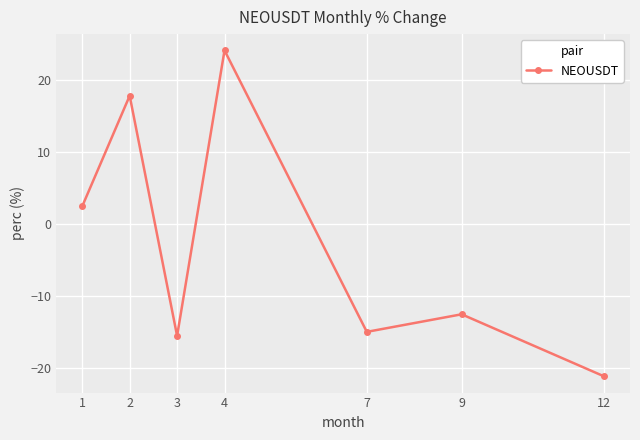

What is the difference between the second highest and second lowest values?

33.4